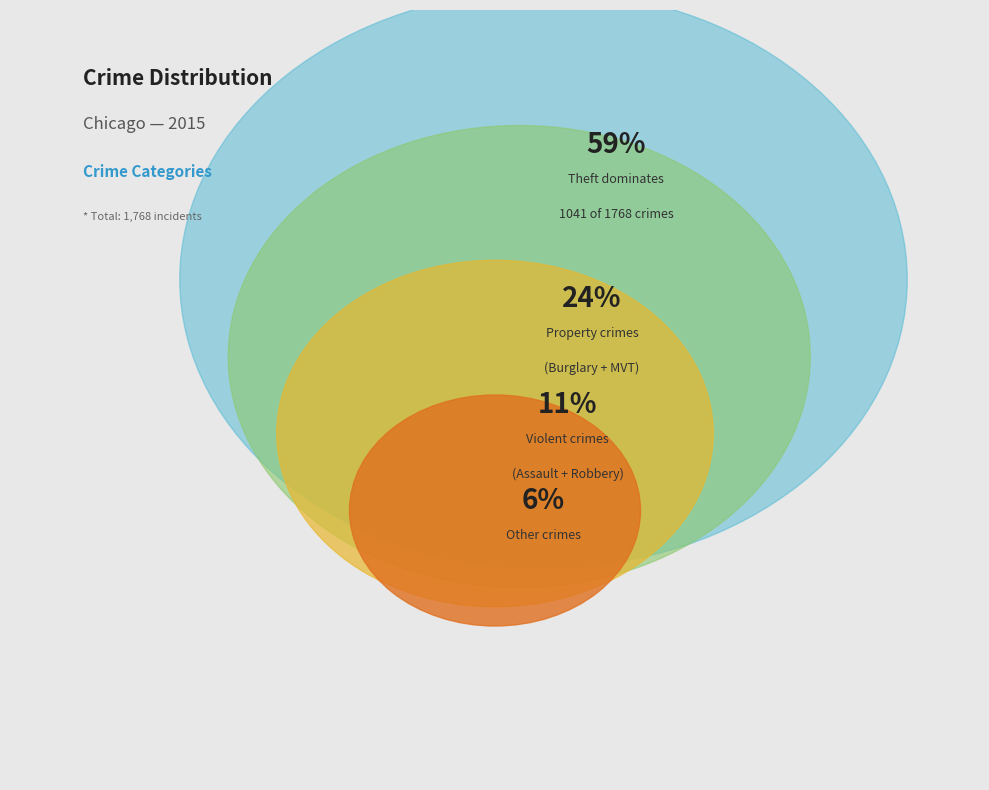

Combined, do Aggravated Assault and Homicide account for over 50%?

No